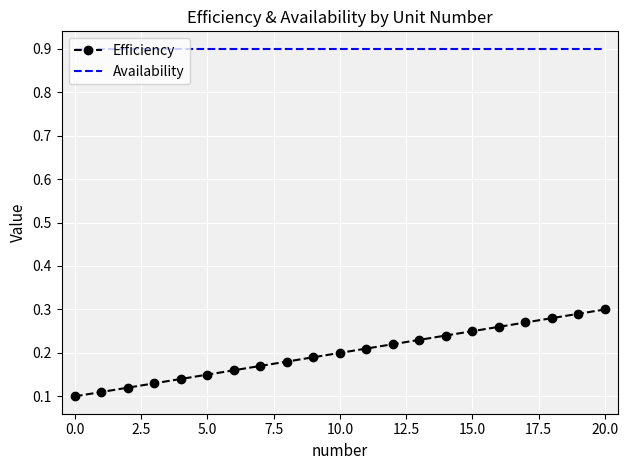

What is the maximum value for Availability?

0.9